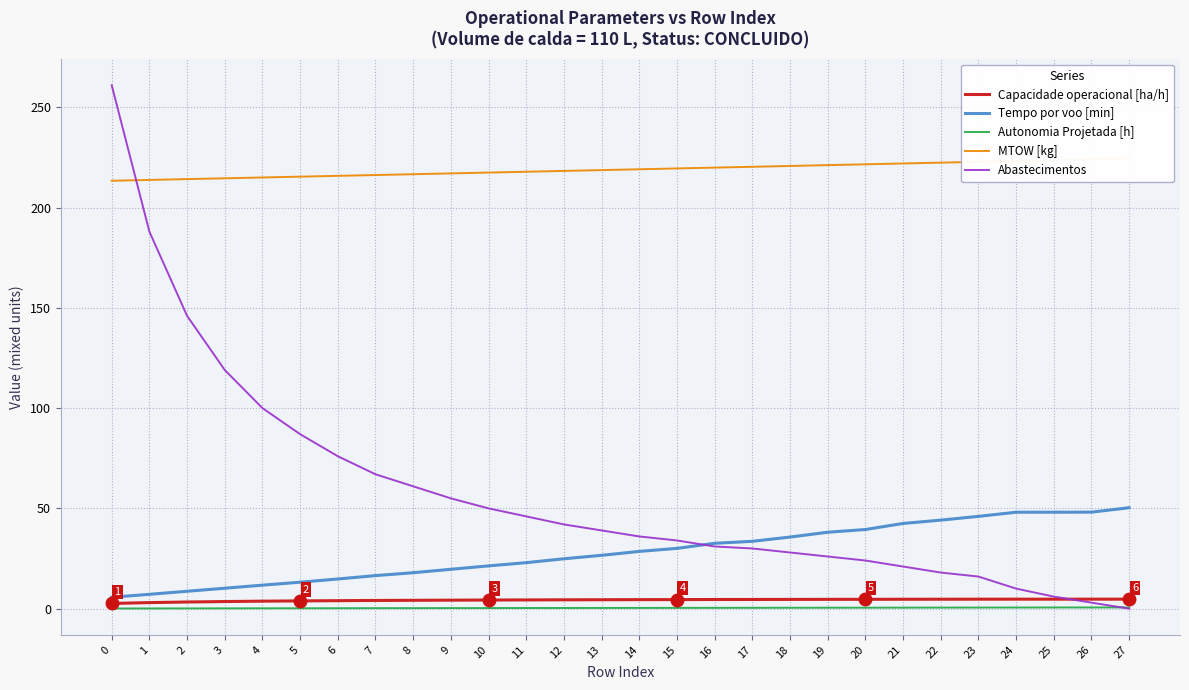

What is the difference between the maximum and minimum values in the Abastecimentos series?

261.0